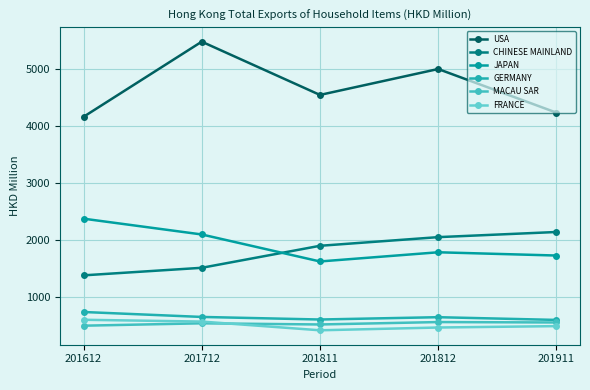

The value of CHINESE MAINLAND at 201811 is 1895.2. True or false?

True